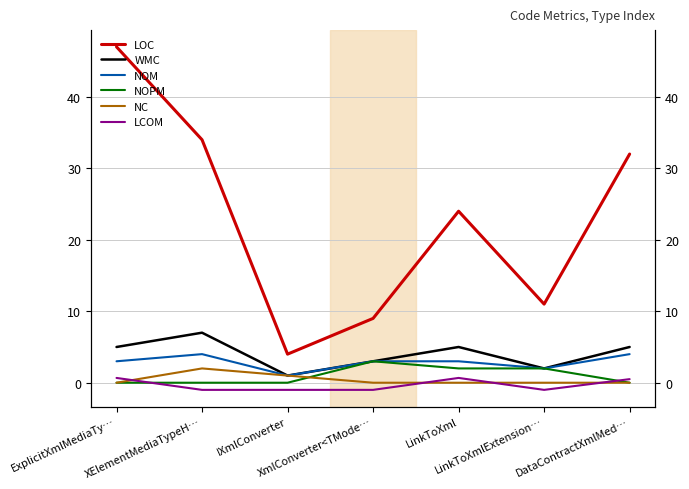

Between IXmlConverter and XmlConverter<TMode…, which is larger?

XmlConverter<TMode…